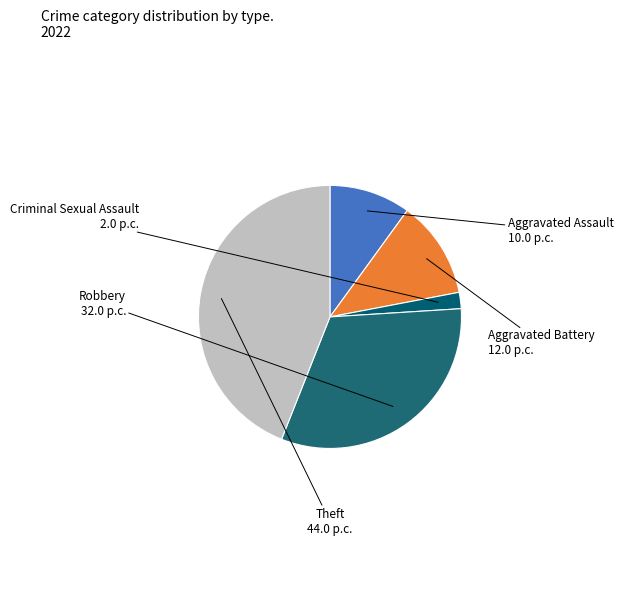

Between Theft and Aggravated Assault, which is larger?

Theft